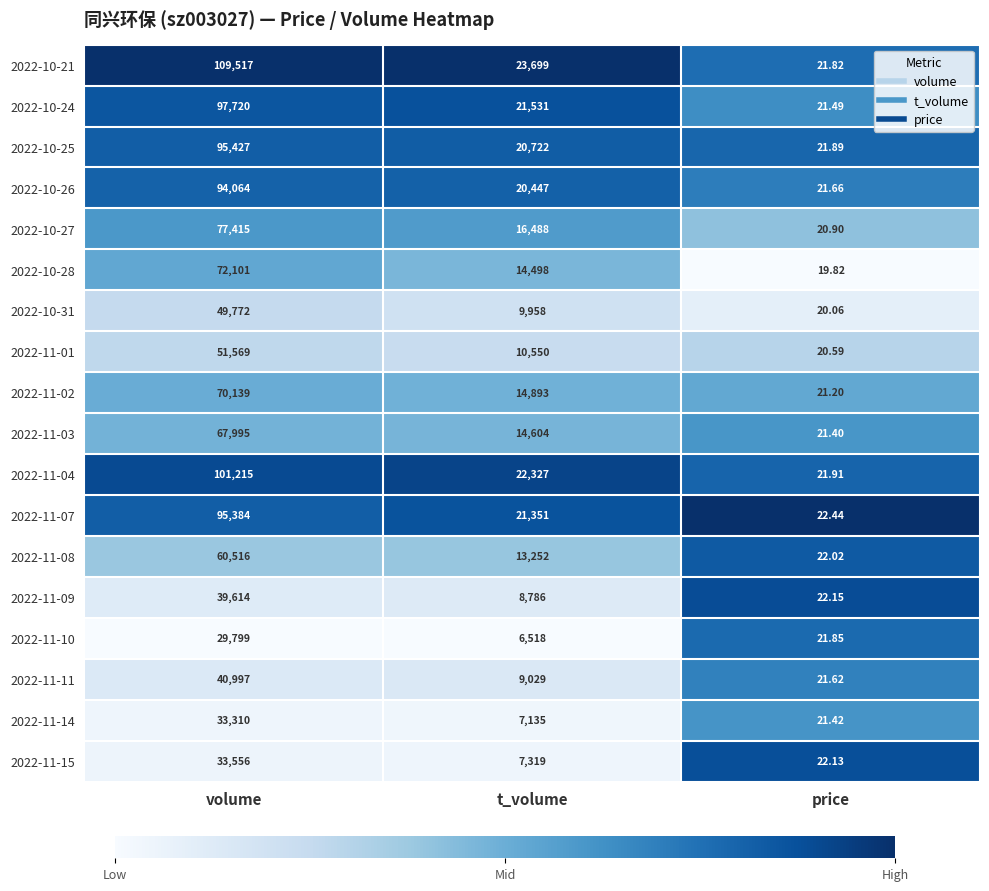

At which category does the chart reach its minimum across all series?

price